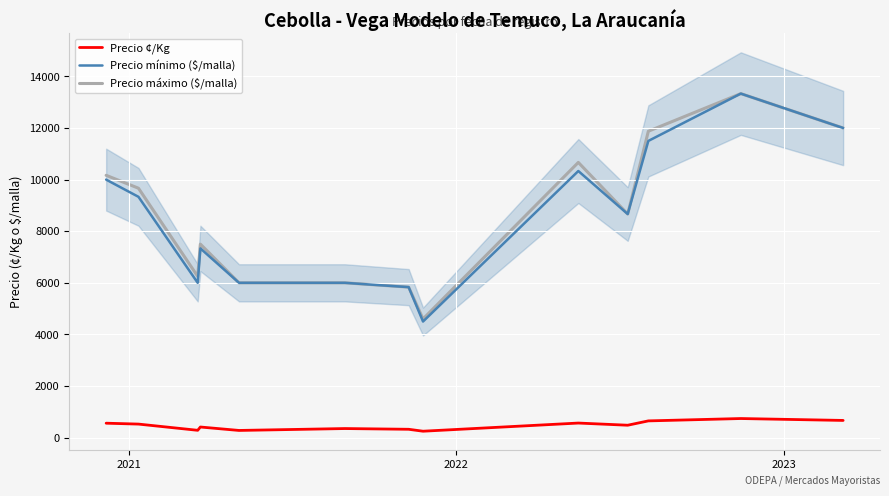

Which series has the largest total across all categories?

Precio máximo ($/malla)